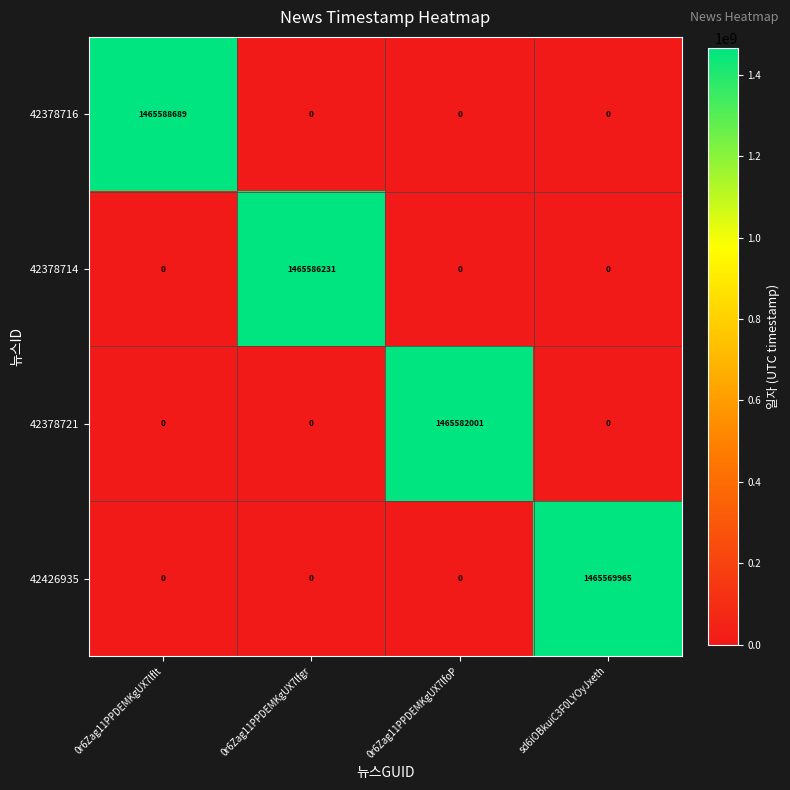

How many categories are shown in the chart?

4